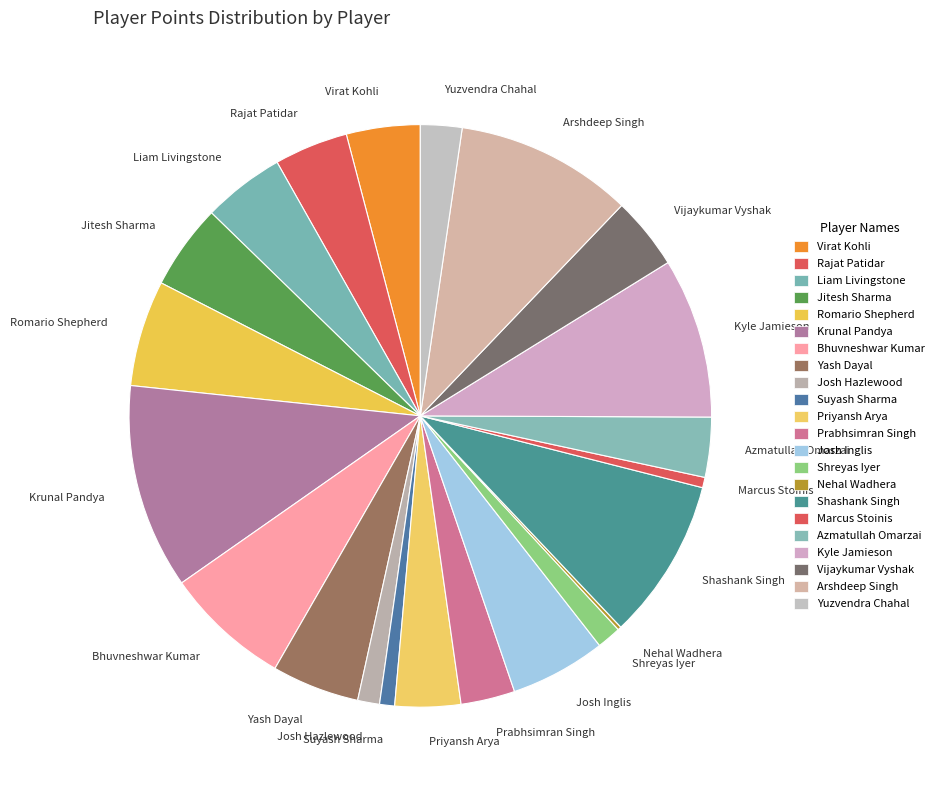

Which slice is the largest?

Krunal Pandya